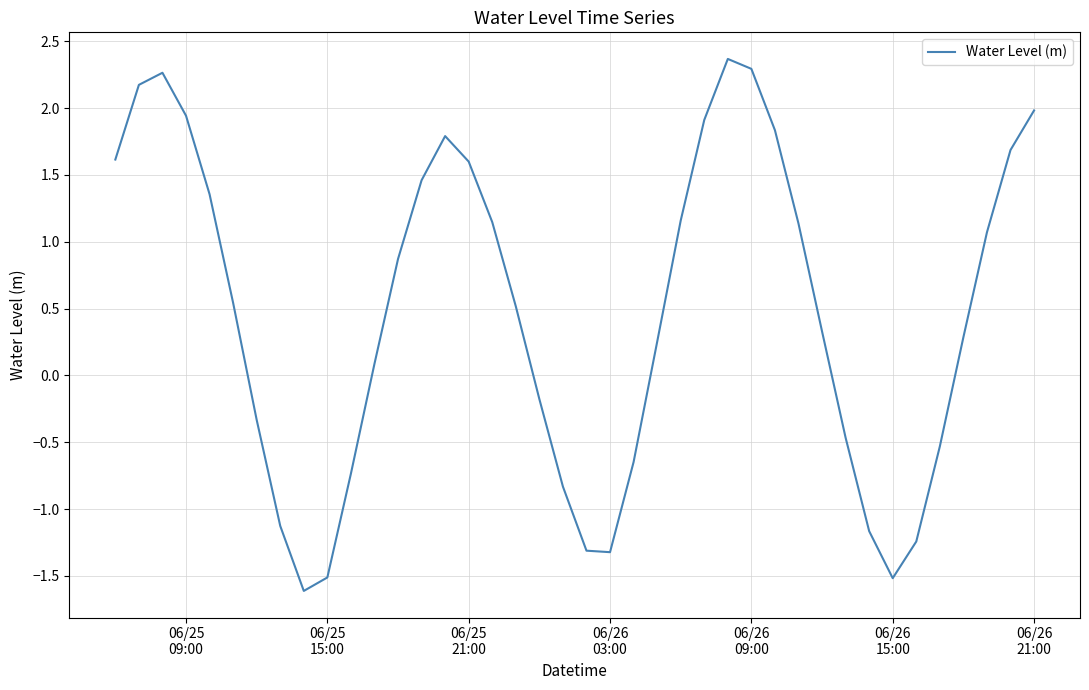

What is the minimum value shown in the chart?

-1.6